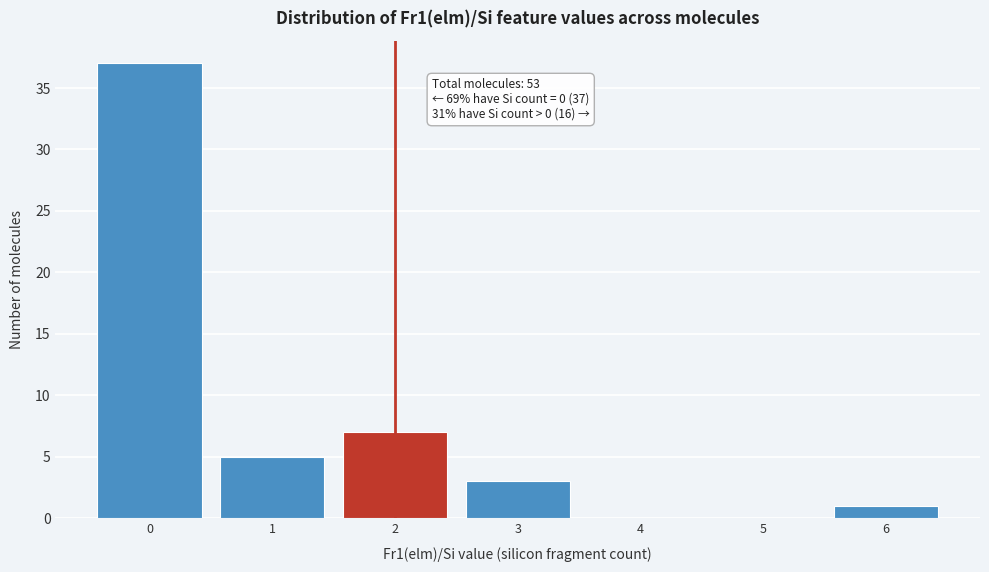

Which range on the x-axis has the tallest bar?

-0.5 to 0.5